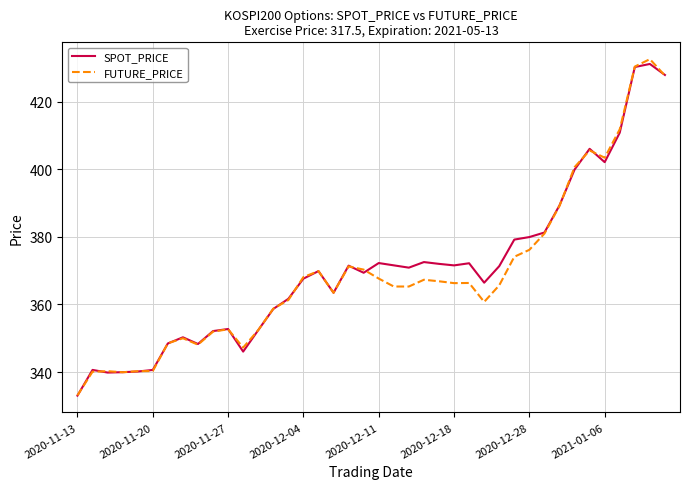

True or false: SPOT_PRICE and FUTURE_PRICE cross at least once.

True